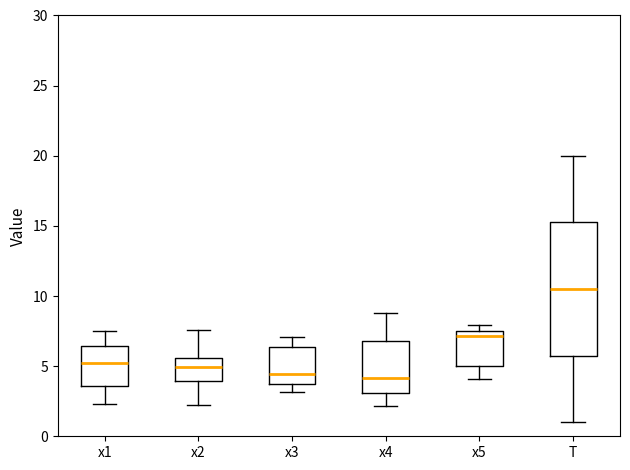

Reading left to right, read every box against the y-axis: the position of its median line, the range the box covers, and the ends of its whiskers. The values are not printed on the chart, so give them approximately, as read against the axis.

x1: median 5.0, box 3.5 to 6.5, whiskers 2.5 to 7.5
x2: median 5.0, box 4.0 to 5.5, whiskers 2.0 to 7.5
x3: median 4.5, box 3.5 to 6.5, whiskers 3.0 to 7.0
x4: median 4.0, box 3.0 to 7.0, whiskers 2.0 to 9.0
x5: median 7.0, box 5.0 to 7.5, whiskers 4.0 to 8.0
T: median 10.5, box 6.0 to 15.5, whiskers 1.0 to 20.0